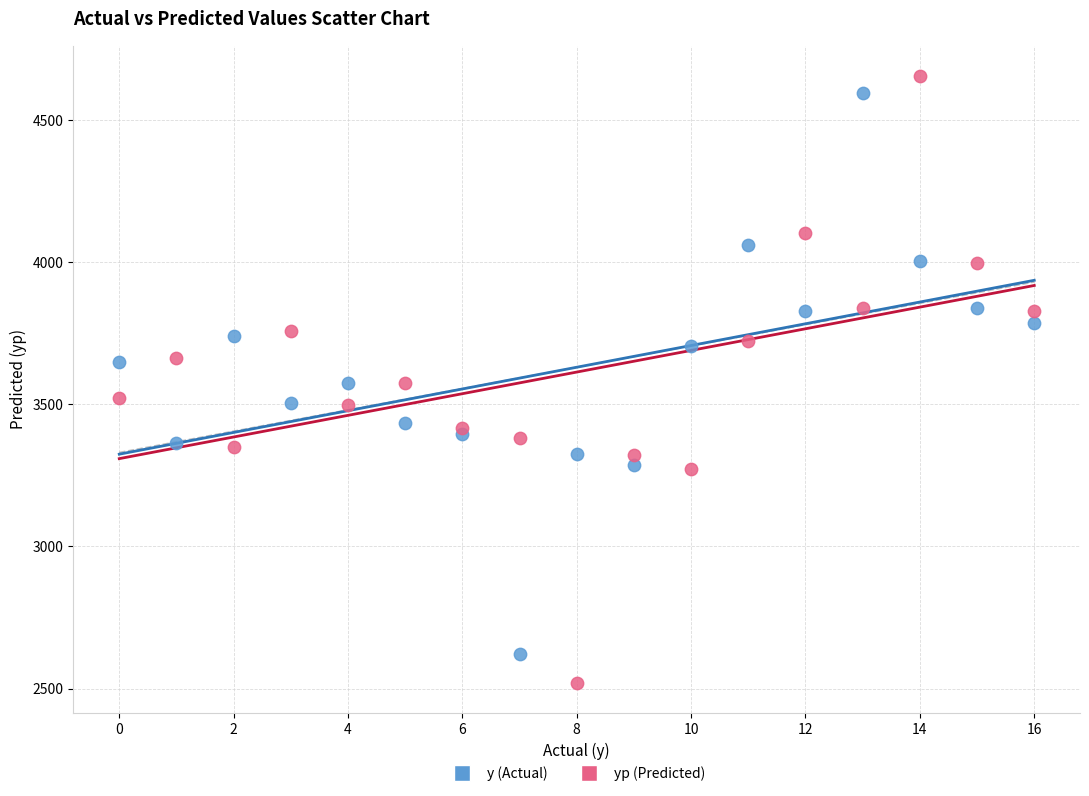

Which series contains the highest Y value?

yp (Predicted)